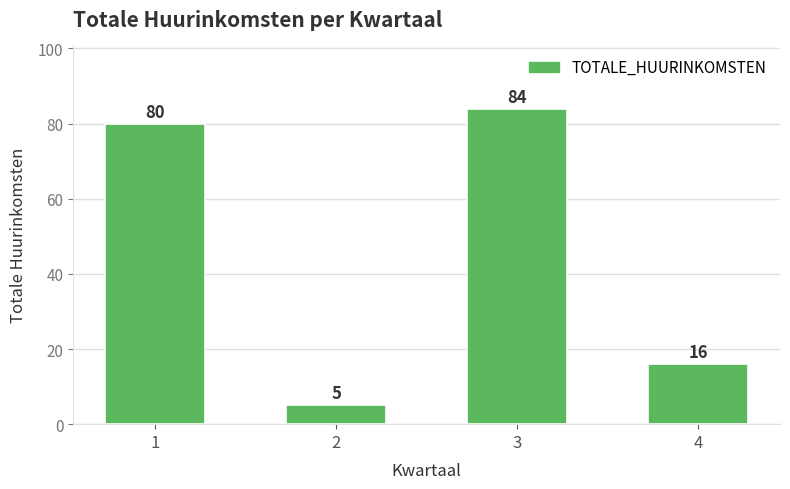

Reading left to right, what are all the values shown in this chart?

80	5	84	16